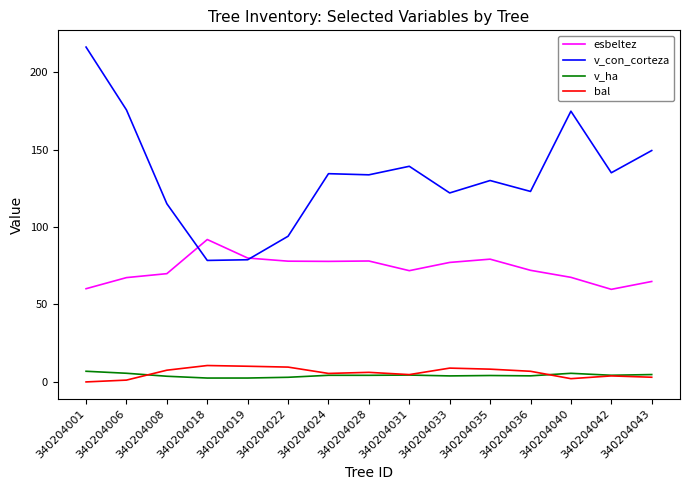

What is the total value across all series at 340204033?

212.0